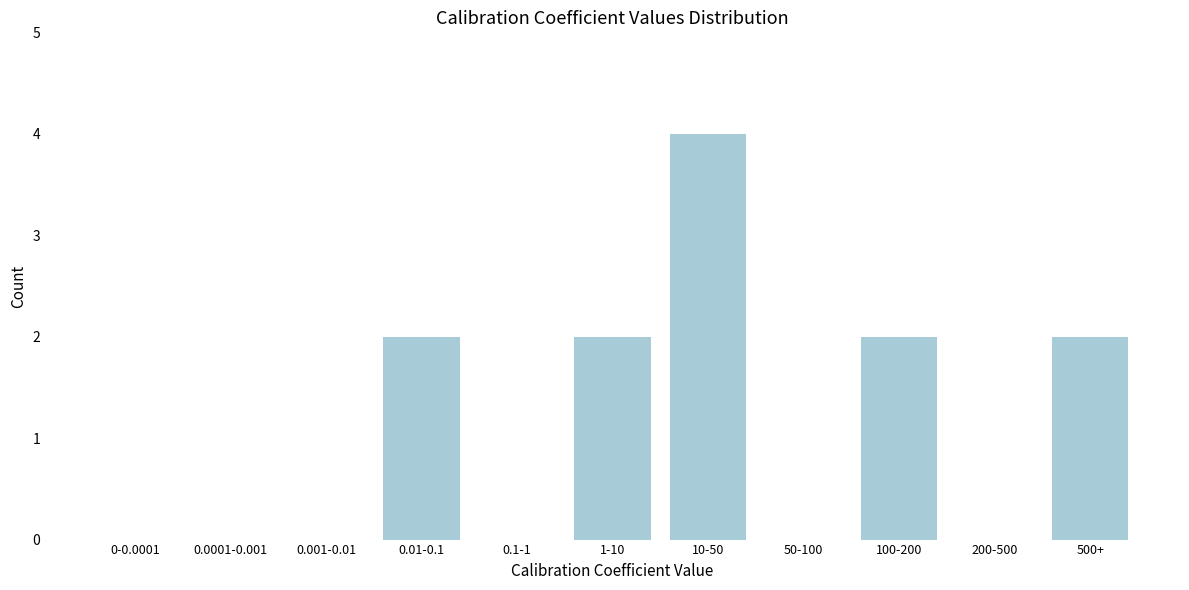

Reading left to right, list all the values displayed in this chart.

0-0.0001=0	0.0001-0.001=0	0.001-0.01=0	0.01-0.1=2	0.1-1=0	1-10=2	10-50=4	50-100=0	100-200=2	200-500=0	500+=2